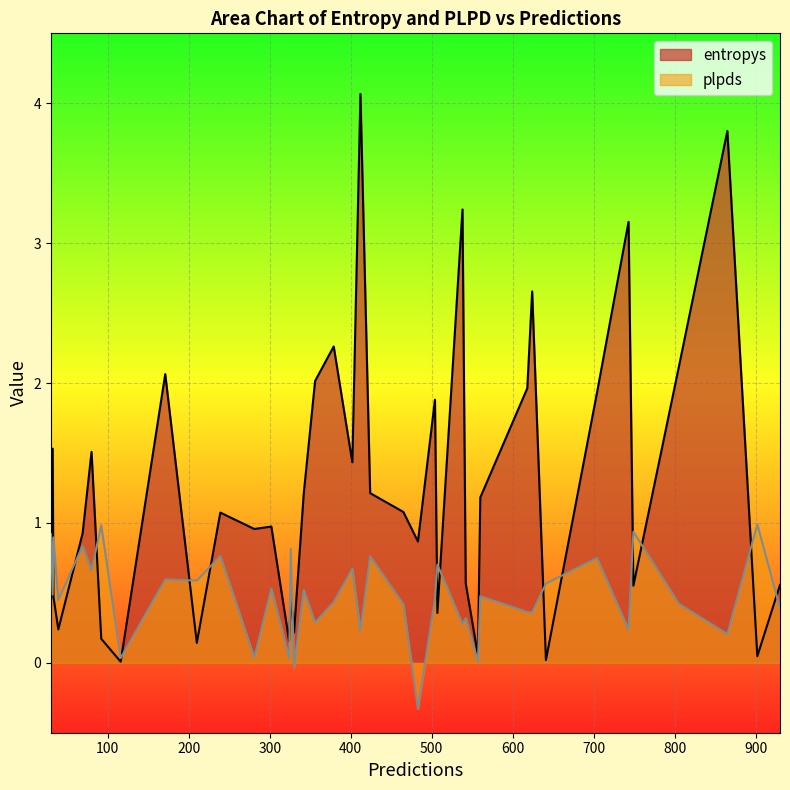

List the series in order of their overall mean, highest first.

entropys, plpds